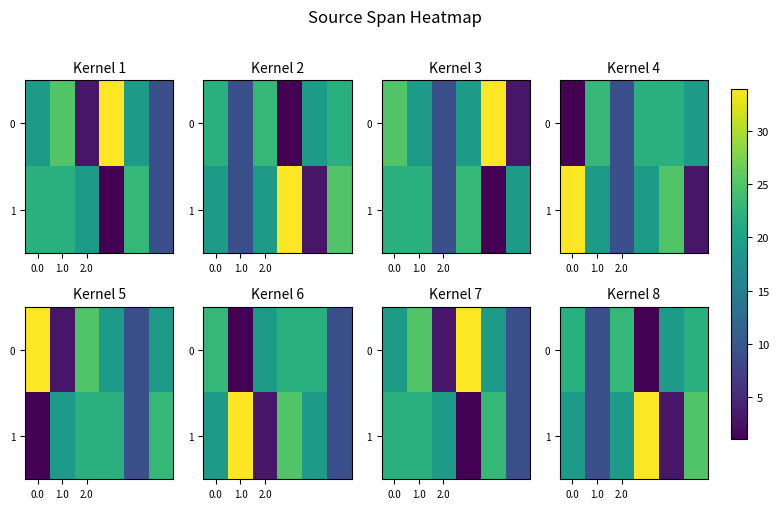

At how many categories does at least one series exceed 11?

5